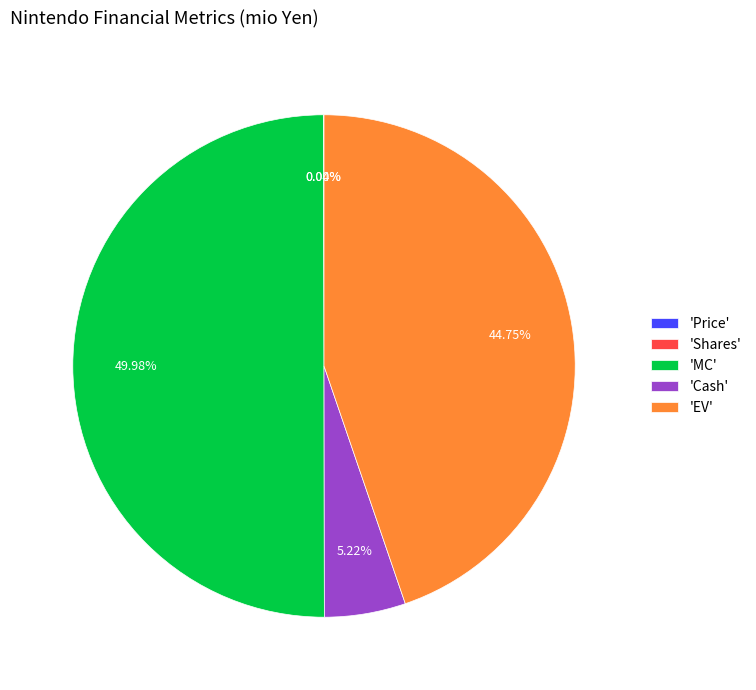

What is the ratio of the value at 'EV' to the value at 'Cash'?

8.6